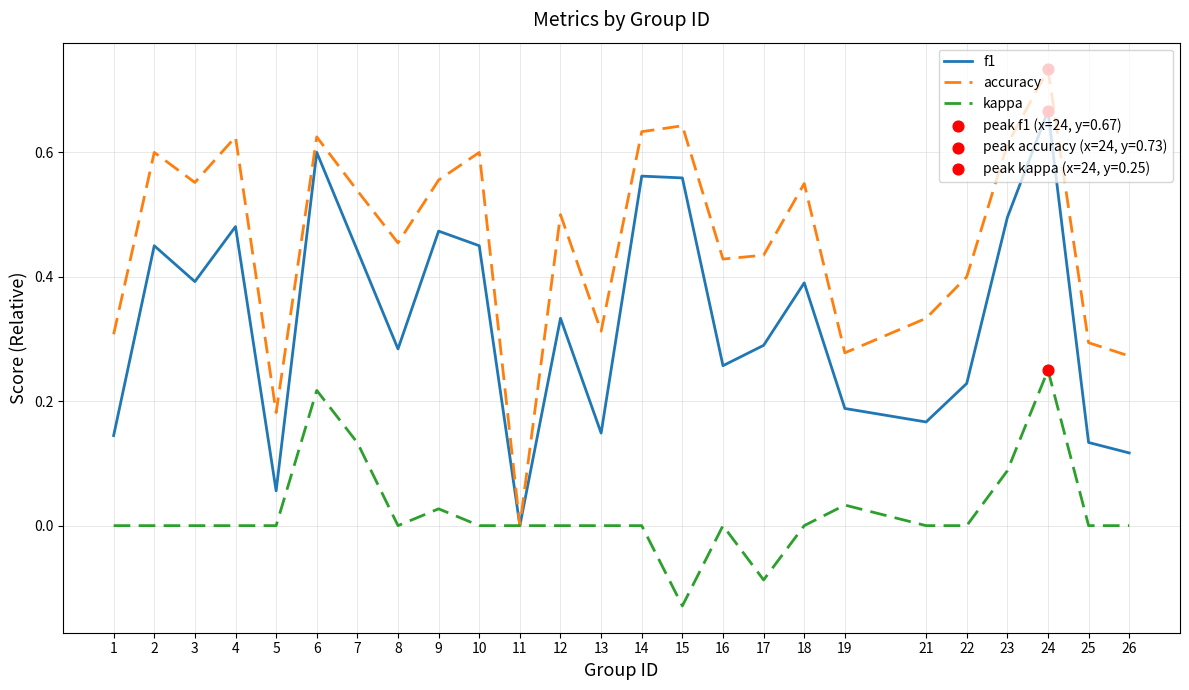

Which series has the largest range (max minus min)?

accuracy